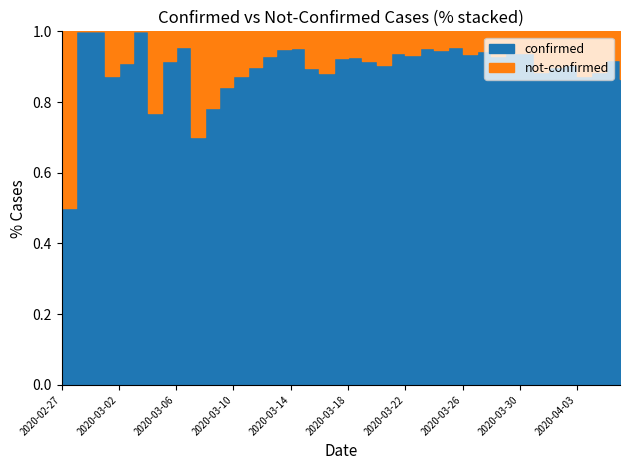

Reading left to right, what are all the values shown in this chart?

confirmed: 2020-02-27=2	2020-02-28=4	2020-02-29=1	2020-03-01=7	2020-03-02=10	2020-03-03=8	2020-03-04=10	2020-03-05=11	2020-03-06=21	2020-03-07=7	2020-03-08=18	2020-03-09=27	2020-03-10=28	2020-03-11=44	2020-03-12=54	2020-03-13=76	2020-03-14=61	2020-03-15=69	2020-03-16=142	2020-03-17=145	2020-03-18=177	2020-03-19=261	2020-03-20=241	2020-03-21=204	2020-03-22=236	2020-03-23=454	2020-03-24=428	2020-03-25=442	2020-03-26=444	2020-03-27=562	2020-03-28=303	2020-03-29=258	2020-03-30=442	2020-03-31=309	2020-04-01=316	2020-04-02=350	2020-04-03=340	2020-04-04=187	2020-04-05=230	2020-04-06=328
not-confirmed: 2020-02-27=2	2020-02-28=0	2020-02-29=0	2020-03-01=1	2020-03-02=1	2020-03-03=0	2020-03-04=3	2020-03-05=1	2020-03-06=1	2020-03-07=3	2020-03-08=5	2020-03-09=5	2020-03-10=4	2020-03-11=5	2020-03-12=4	2020-03-13=4	2020-03-14=3	2020-03-15=8	2020-03-16=19	2020-03-17=12	2020-03-18=14	2020-03-19=24	2020-03-20=25	2020-03-21=13	2020-03-22=17	2020-03-23=23	2020-03-24=24	2020-03-25=21	2020-03-26=31	2020-03-27=33	2020-03-28=23	2020-03-29=17	2020-03-30=29	2020-03-31=40	2020-04-01=35	2020-04-02=37	2020-04-03=49	2020-04-04=24	2020-04-05=20	2020-04-06=51